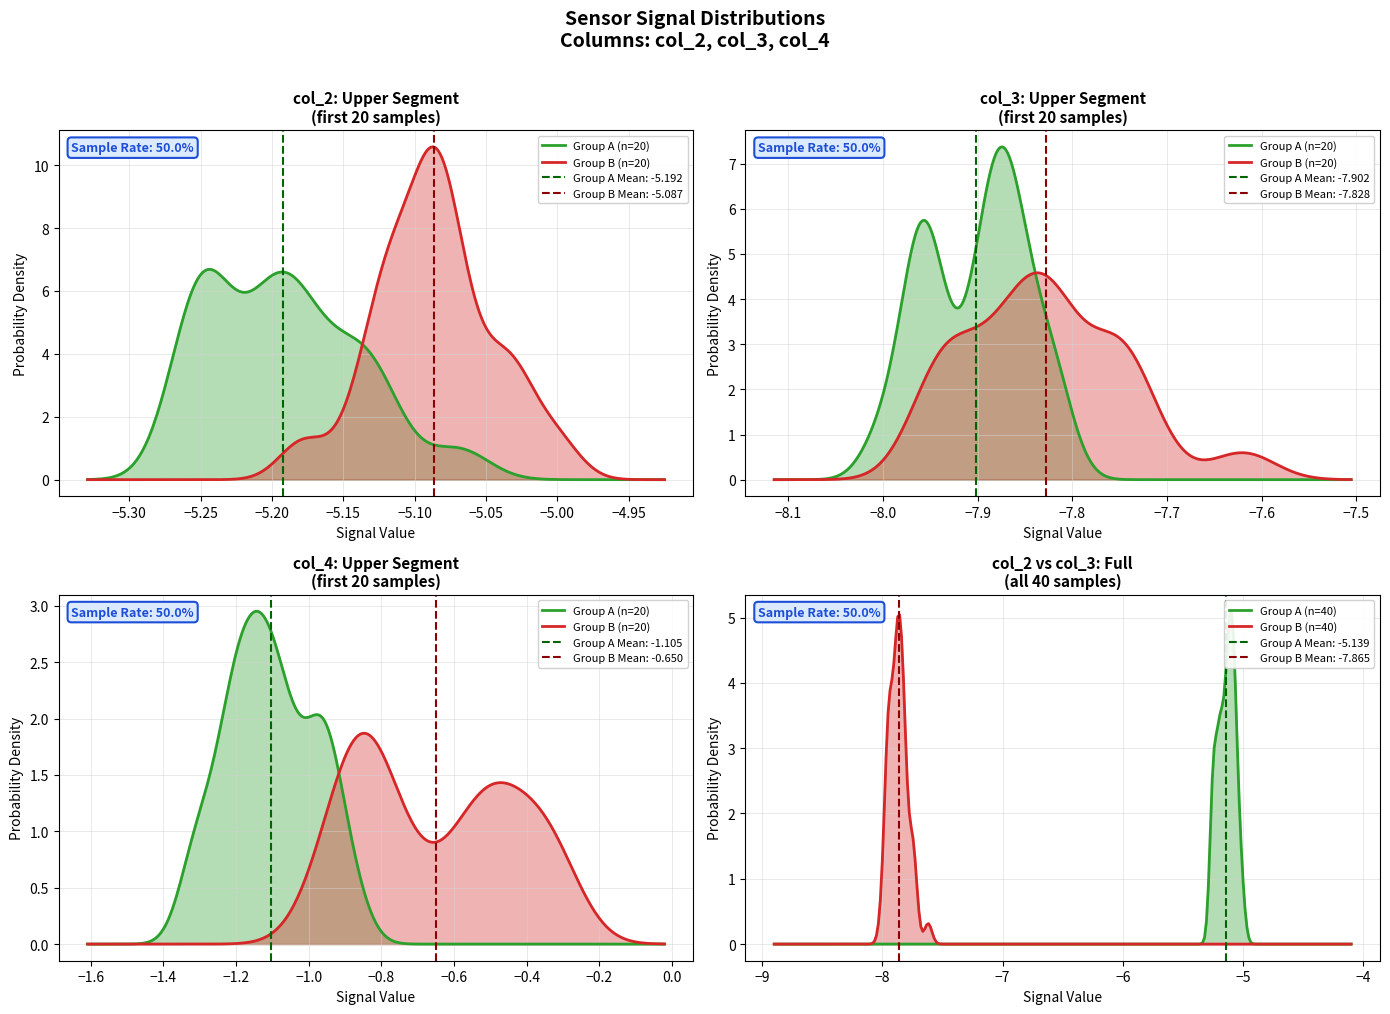

Rank the series by their average value, from highest to lowest.

col_4, col_2, col_3